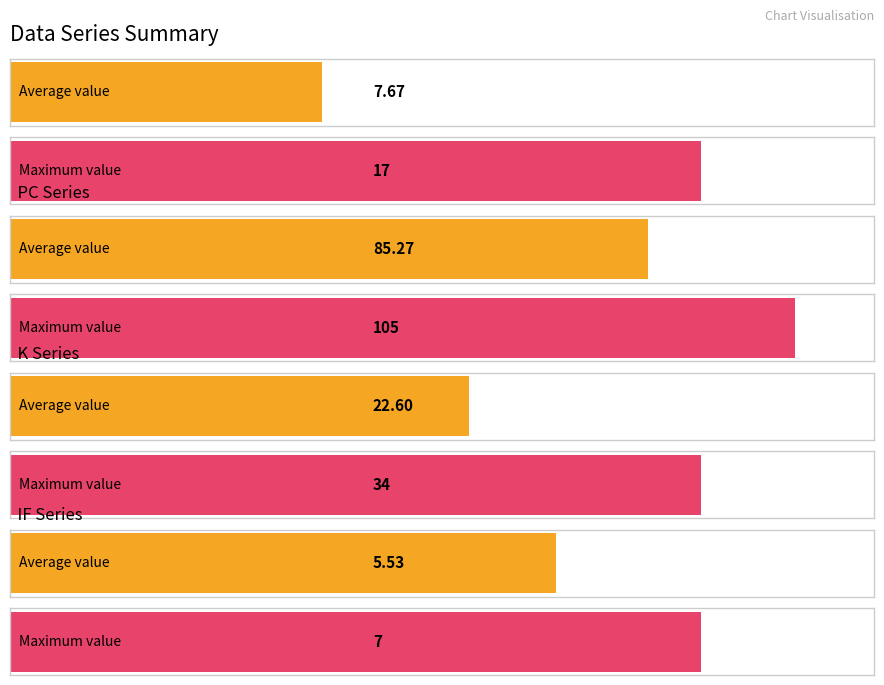

What is the maximum value for PC?

105